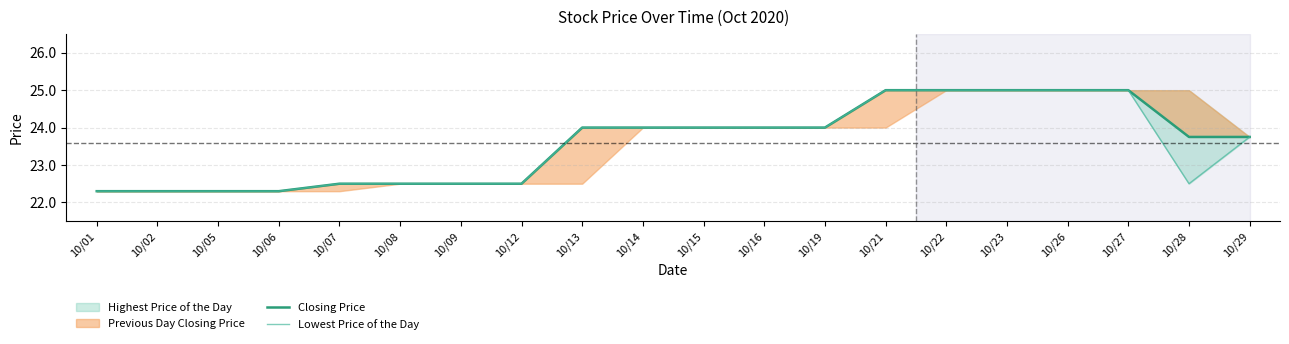

True or false: Lowest Price of the Day has a value of 6.5 at 10/09.

False